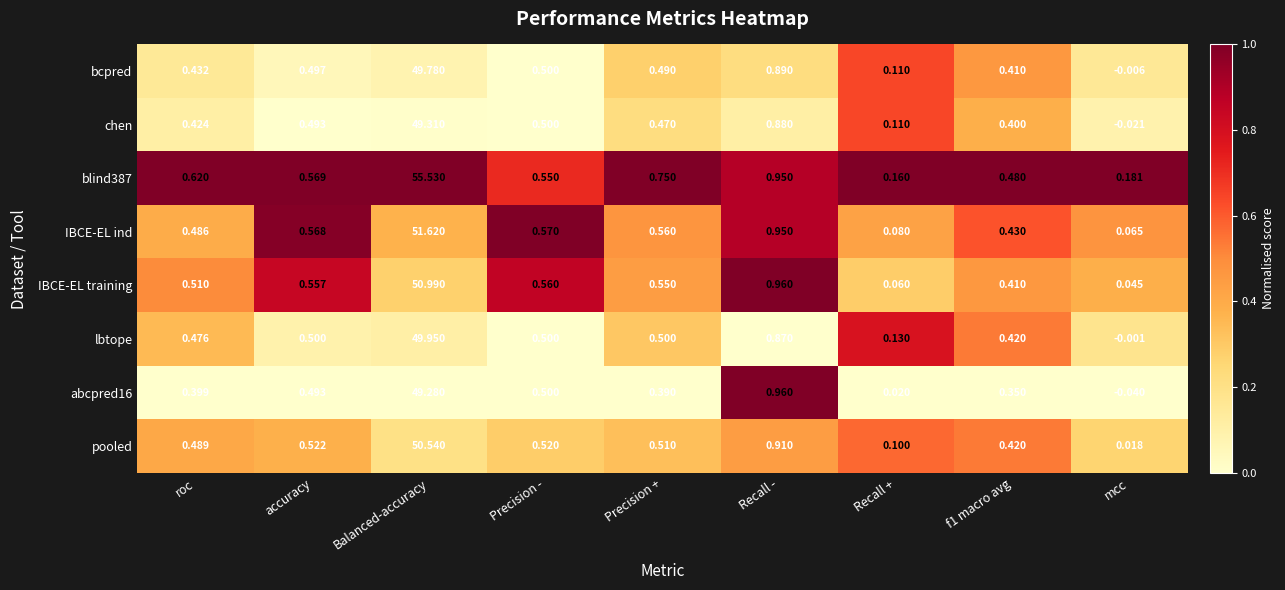

Rank the series by their maximum value, from lowest to highest.

abcpred16, chen, bcpred, lbtope, pooled, IBCE-EL training, IBCE-EL ind, blind387